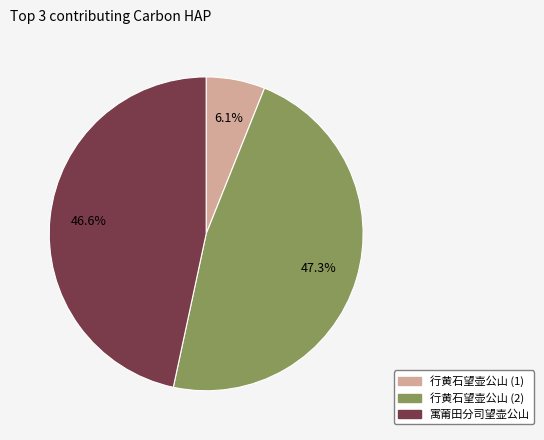

Does any single category account for the majority?

No